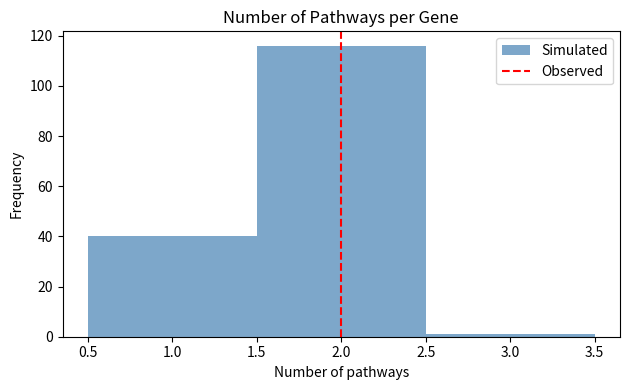

Reading left to right, list every bar in this chart as the range it spans on the x-axis followed by its height. The values are not printed on the chart, so give them approximately, as read against the axis.

0.5 to 1.5: 40
1.5 to 2.5: 116
2.5 to 3.5: under 2